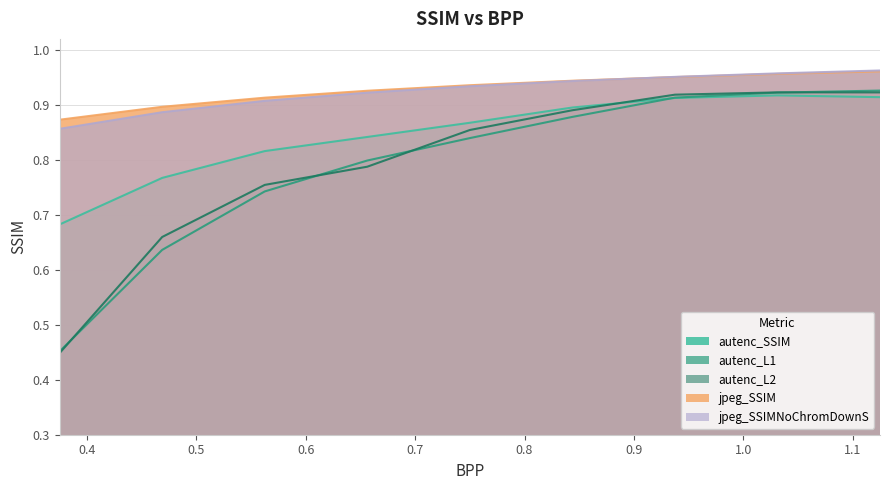

What are all the series names shown in the legend?

autenc_SSIM, autenc_L1, autenc_L2, jpeg_SSIM, jpeg_SSIMNoChromDownS